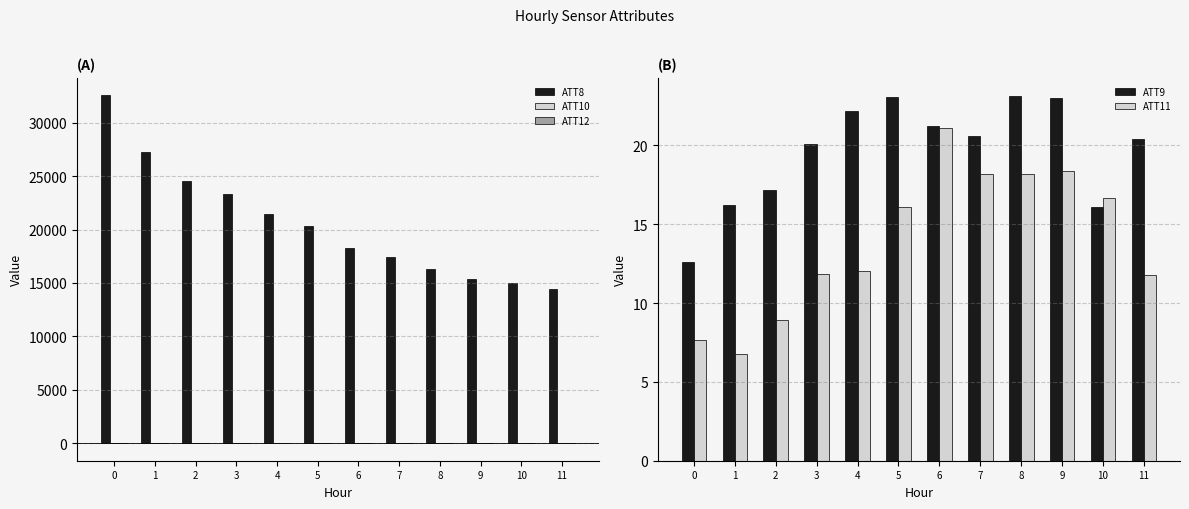

Between 1 and 2, which is larger?

1